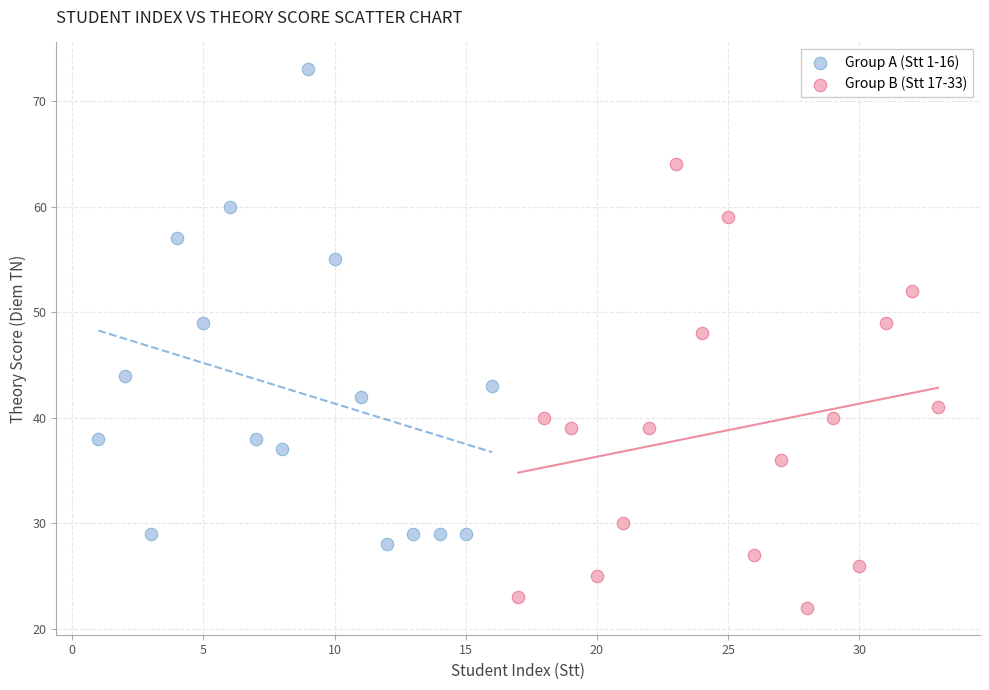

Which series has the largest Y range (max minus min)?

Group A (Stt 1-16)